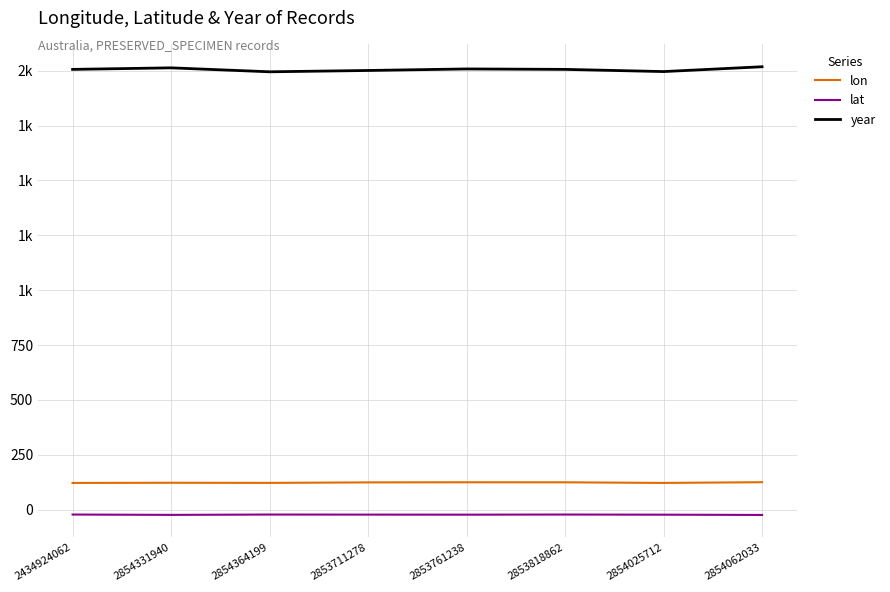

True or false: lat and year cross at least once.

False